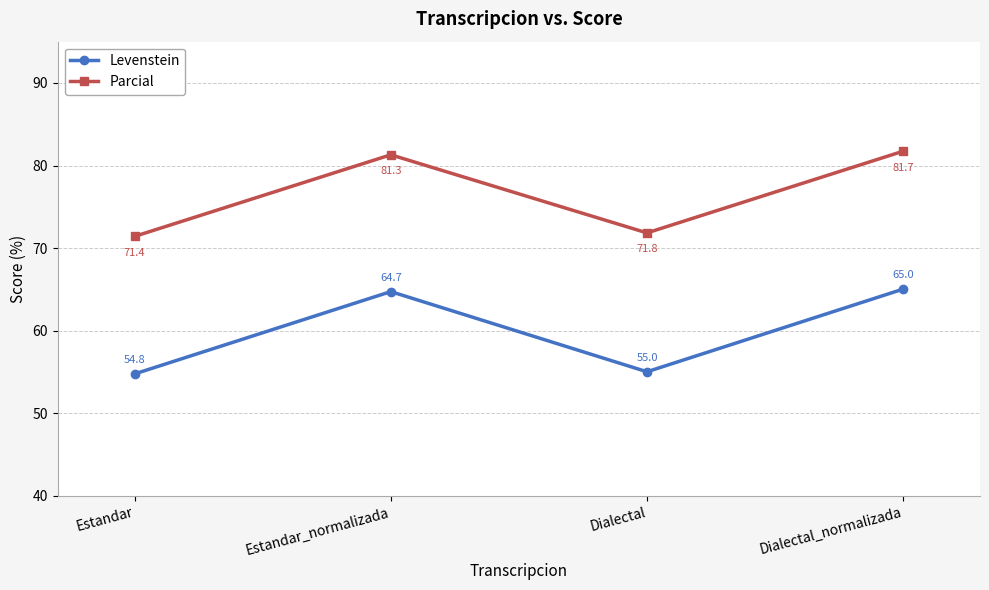

What is the sum of the Parcial values at Dialectal and Estandar_normalizada?

153.2